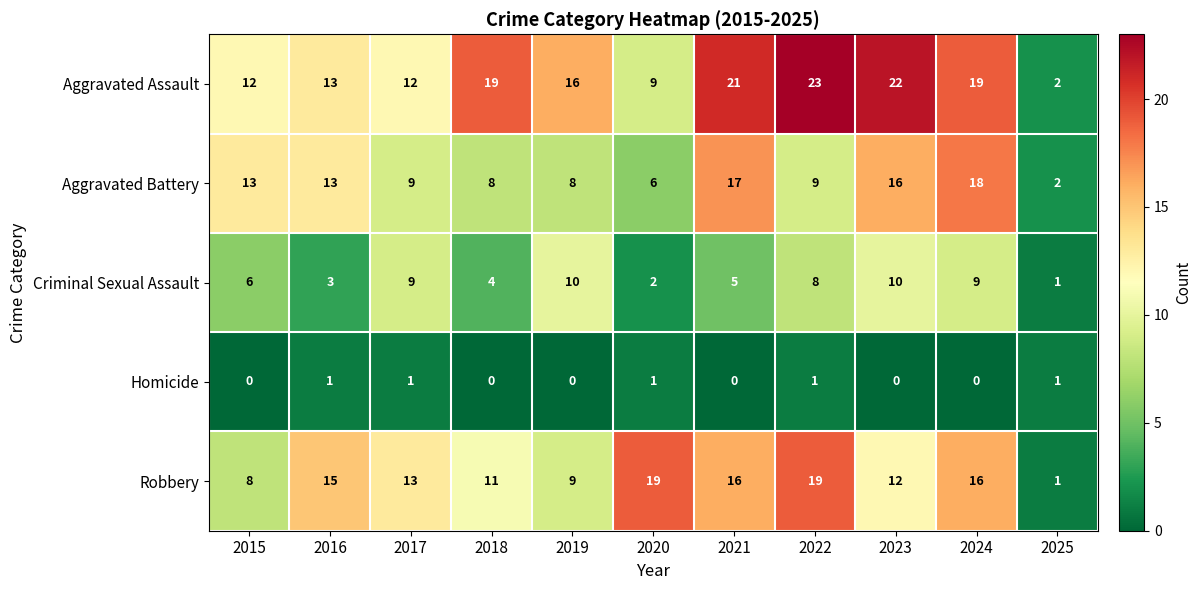

At how many categories does at least one series exceed 3?

10